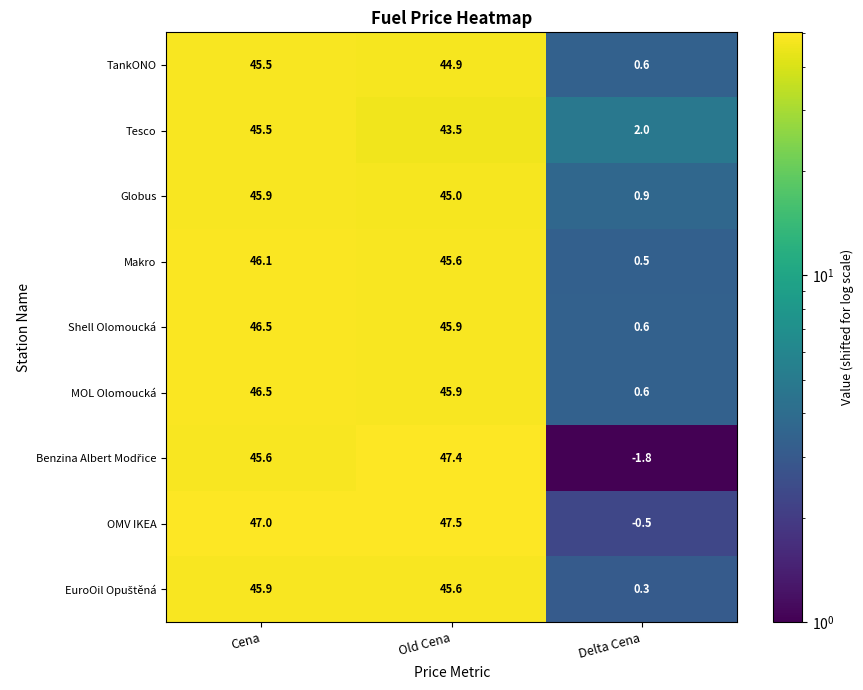

Rank the categories by MOL Olomoucká value from lowest to highest.

Delta Cena, Old Cena, Cena